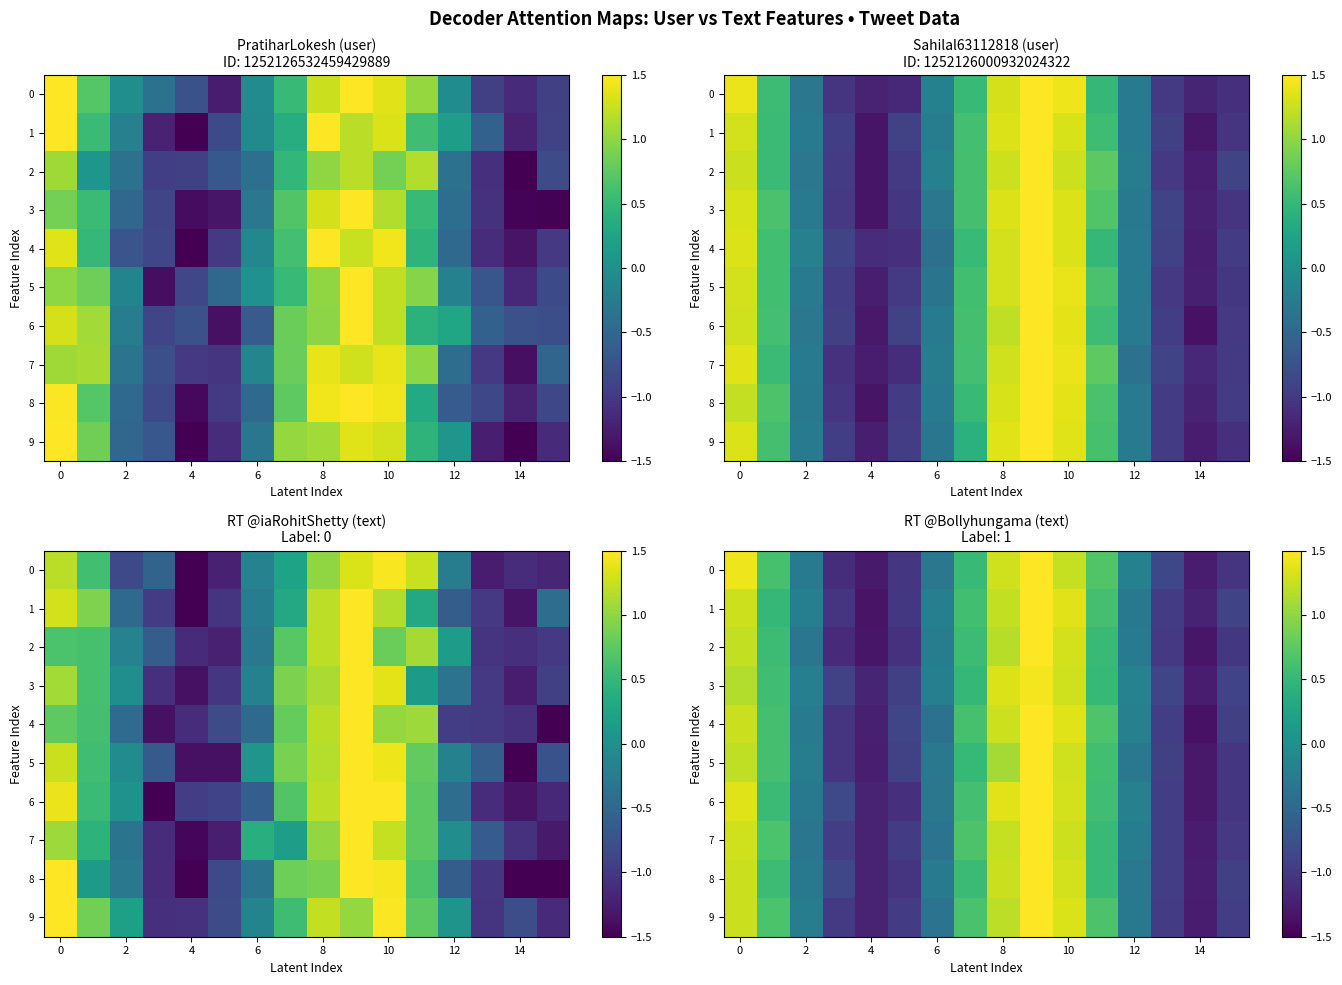

Which series has the largest total across all categories?

4